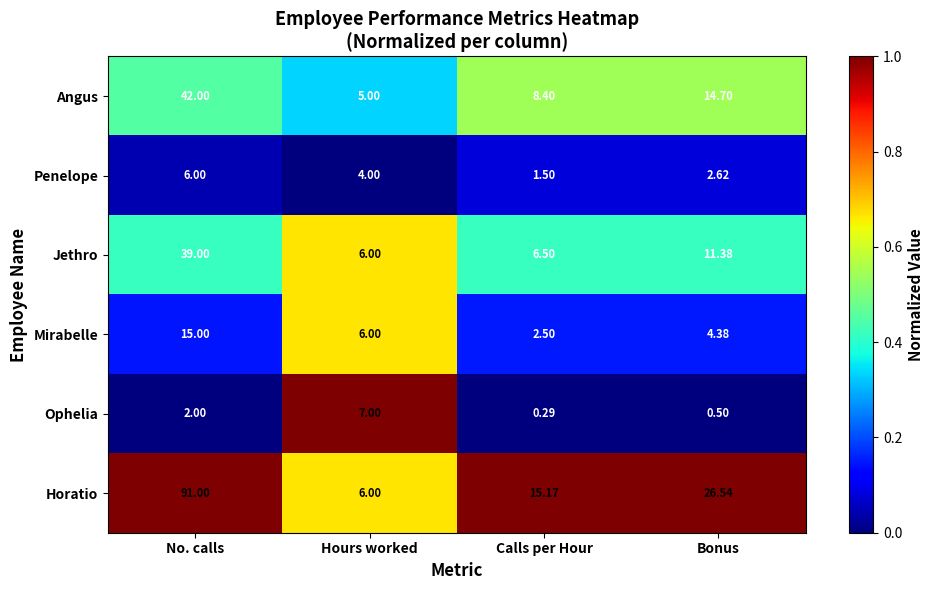

Which series has the largest range (max minus min)?

Horatio